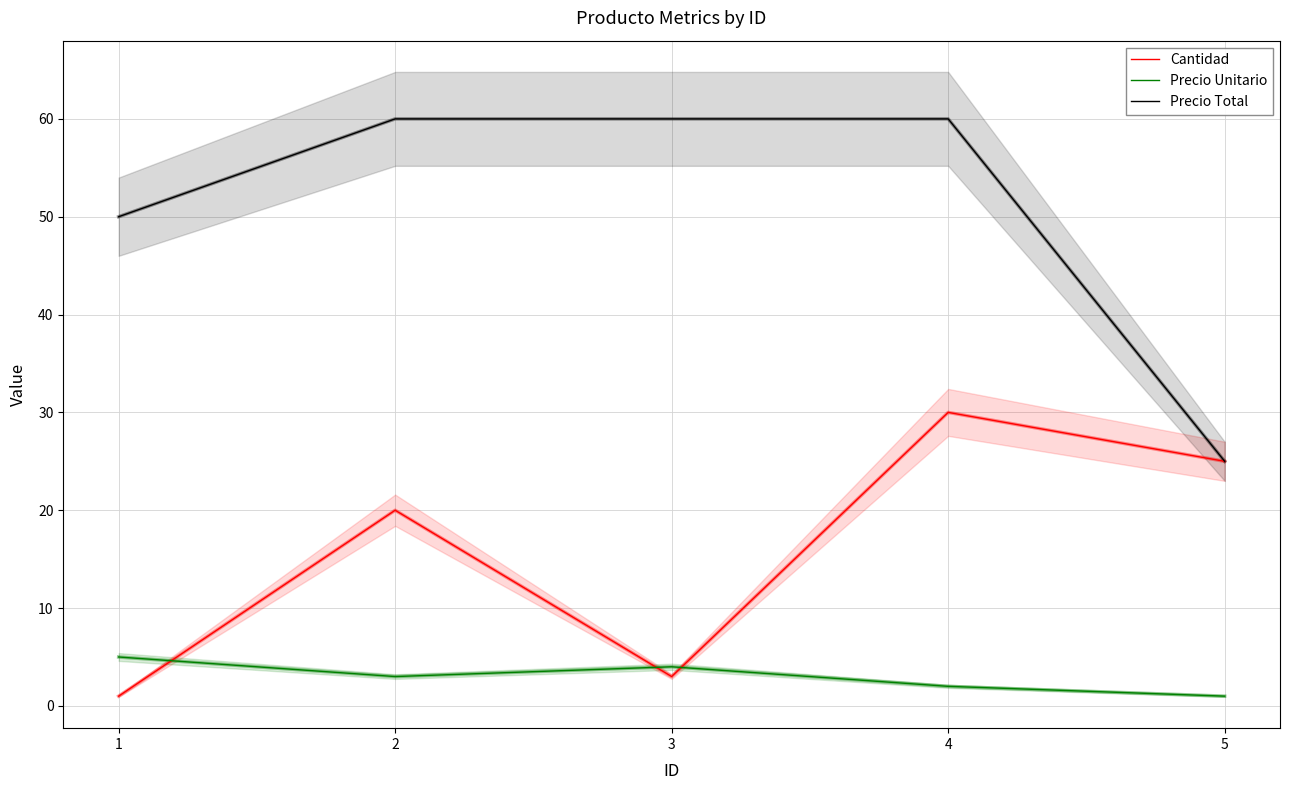

What is the greatest value displayed?

60